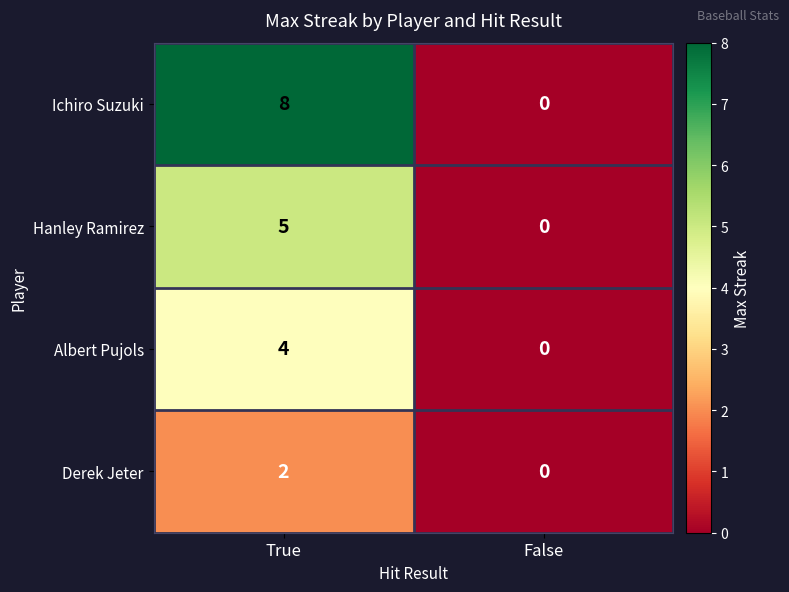

List the series in order of their overall mean, highest first.

Ichiro Suzuki, Hanley Ramirez, Albert Pujols, Derek Jeter